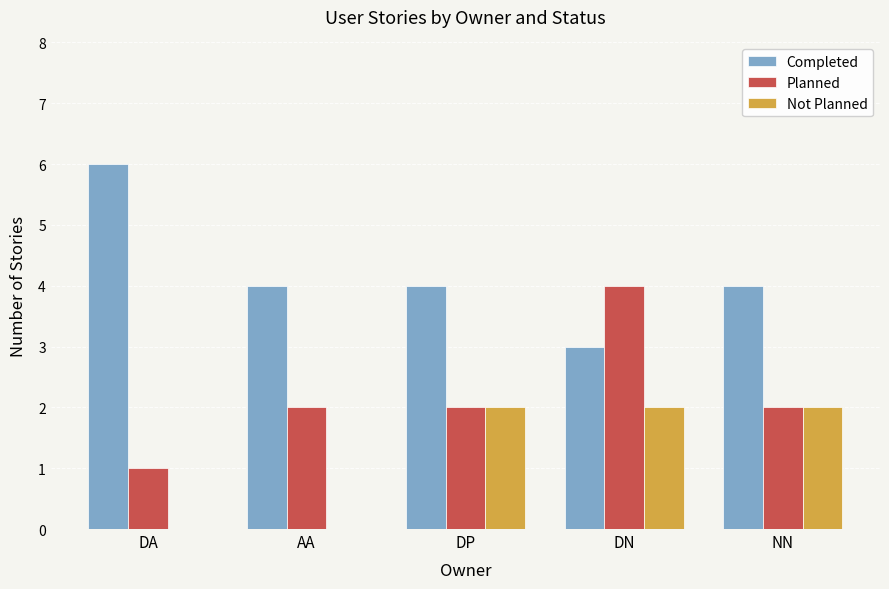

Between DA and AA, which series saw the biggest shift?

Completed